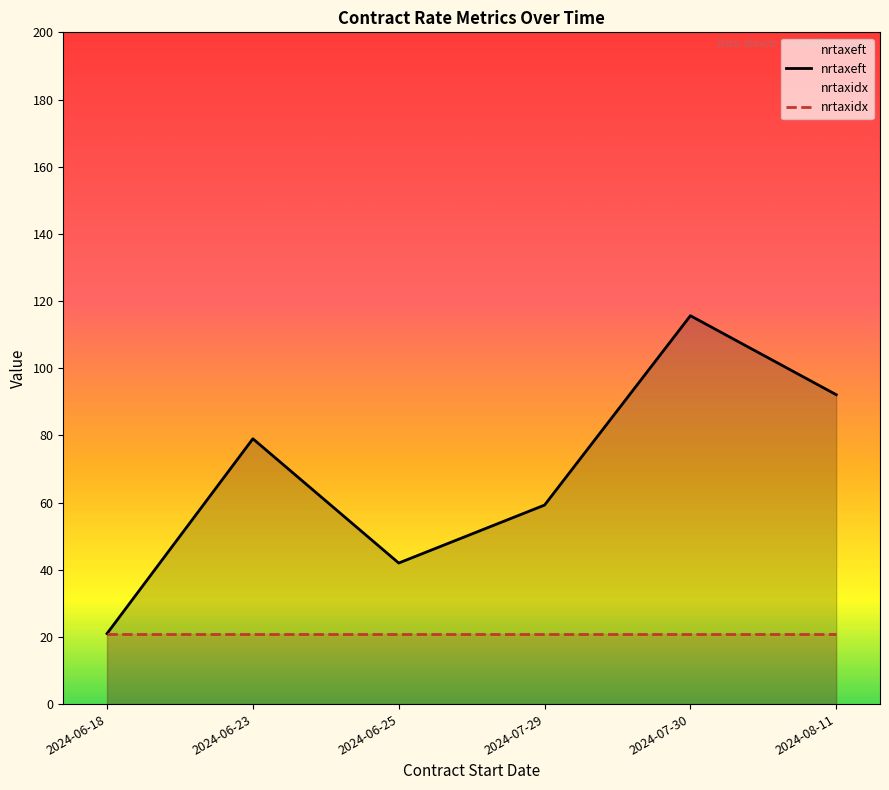

What is the difference between the second highest and minimum values in the nrtaxeft series?

71.1